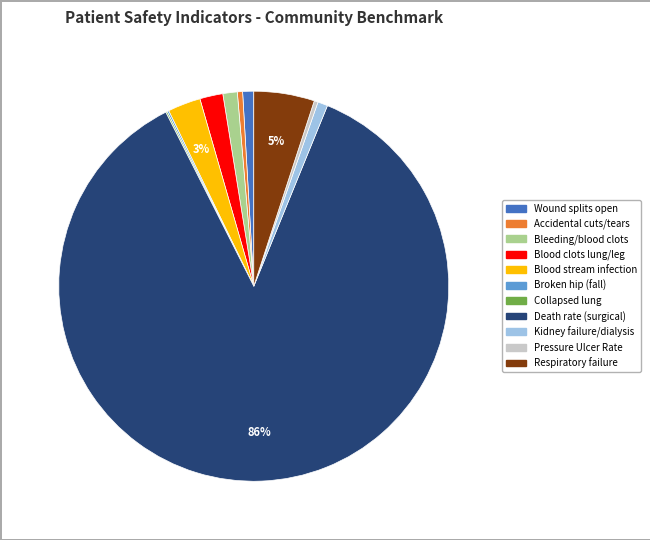

Between Bleeding/blood clots and Blood clots lung/leg, which is larger?

Blood clots lung/leg